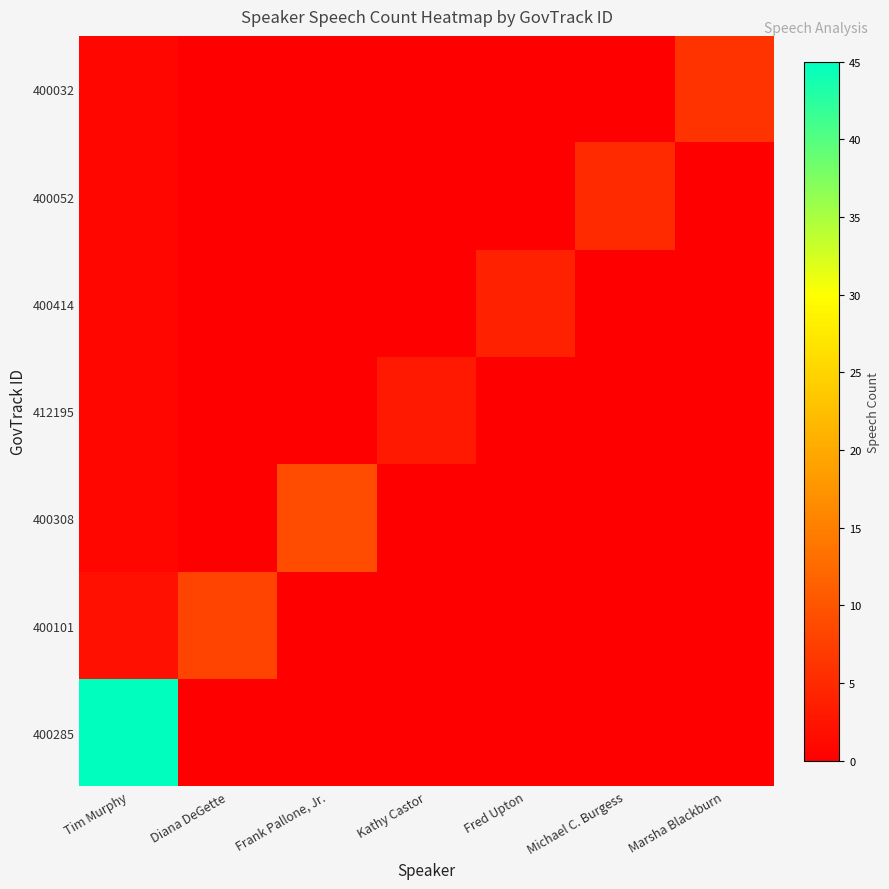

At which category is the sum across all series the highest?

Tim Murphy